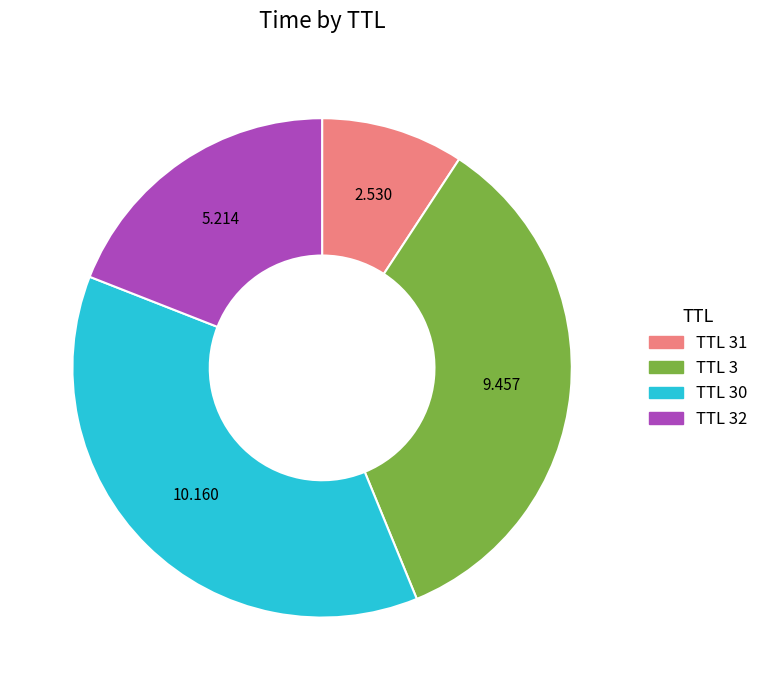

Is there a majority slice in this chart?

No